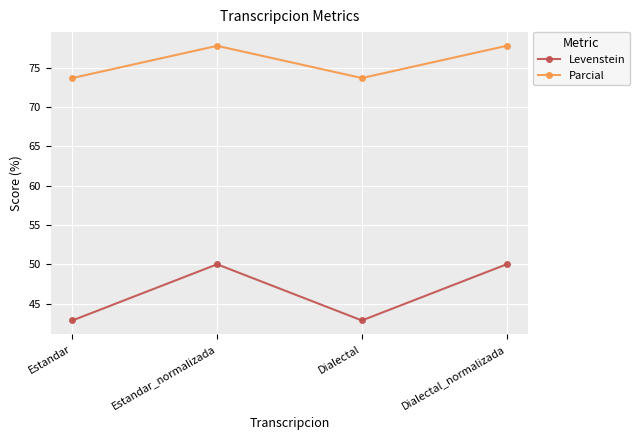

What is the label of the 3rd point from the left?

Dialectal